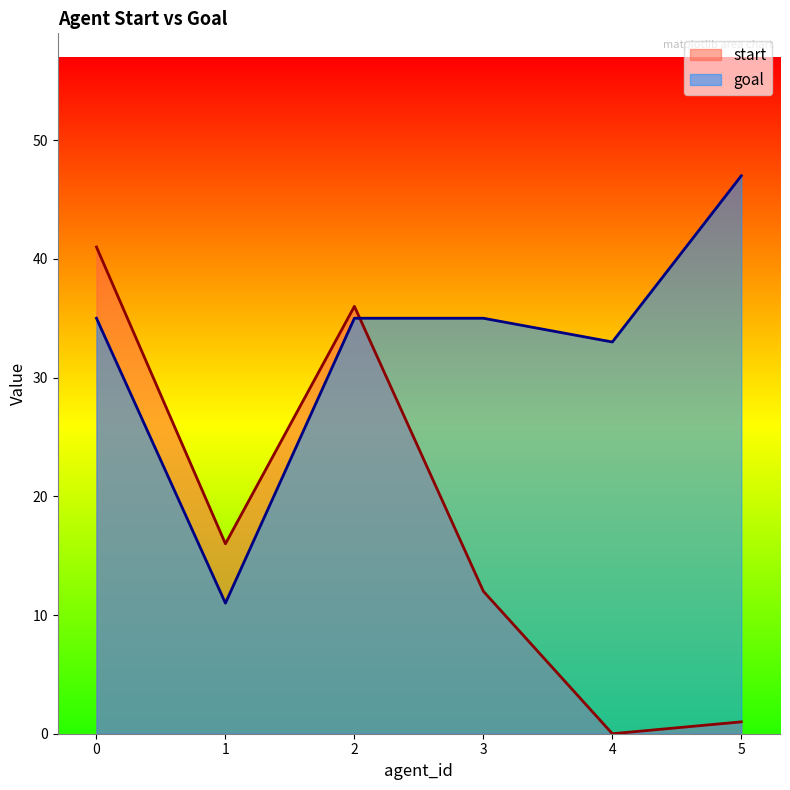

Reading left to right, what are all the values shown in this chart?

start: 0=41	1=16	2=36	3=12	4=0	5=1
goal: 0=35	1=11	2=35	3=35	4=33	5=47